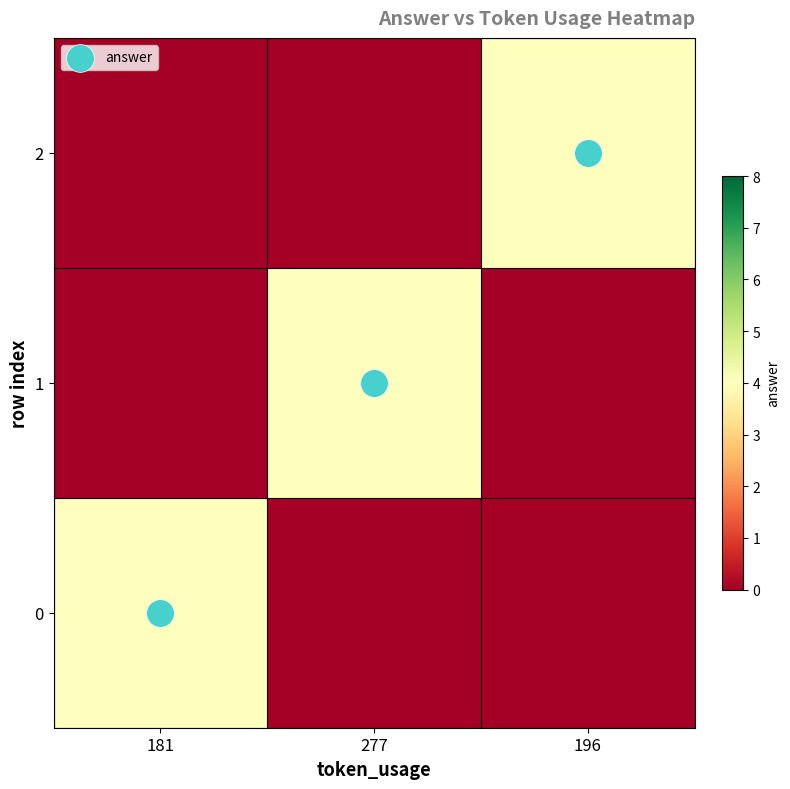

The 2 series shows 0 at 277. True or false?

True